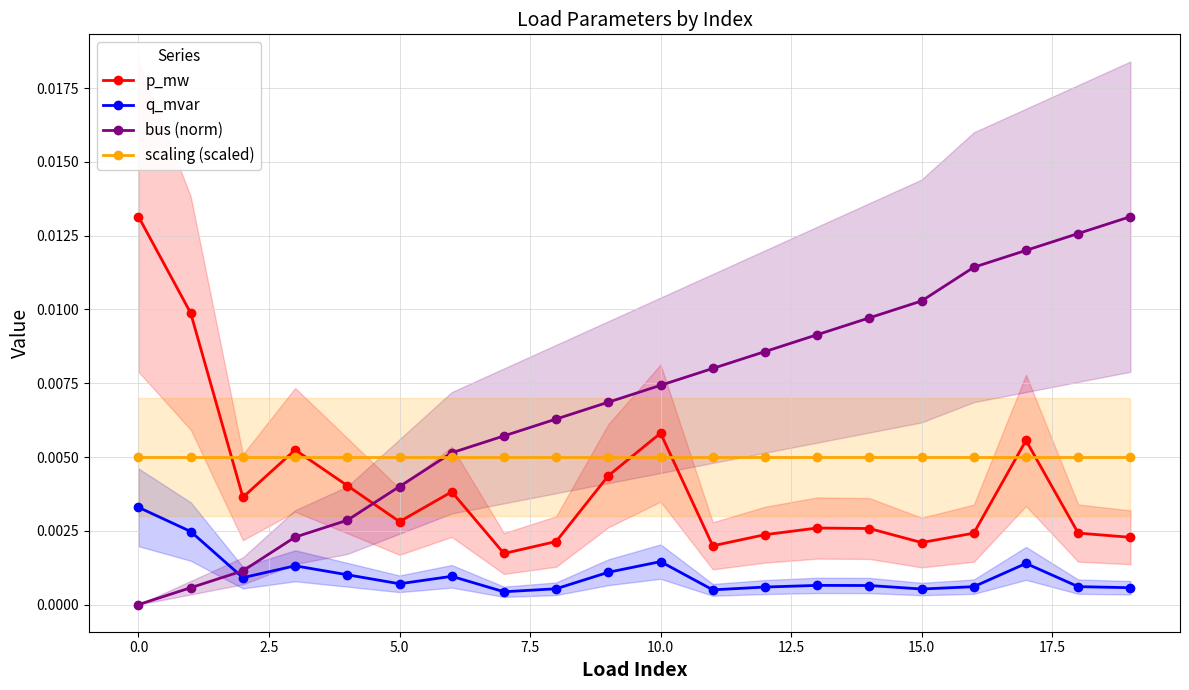

What is the label of the 10th point from the right?

10